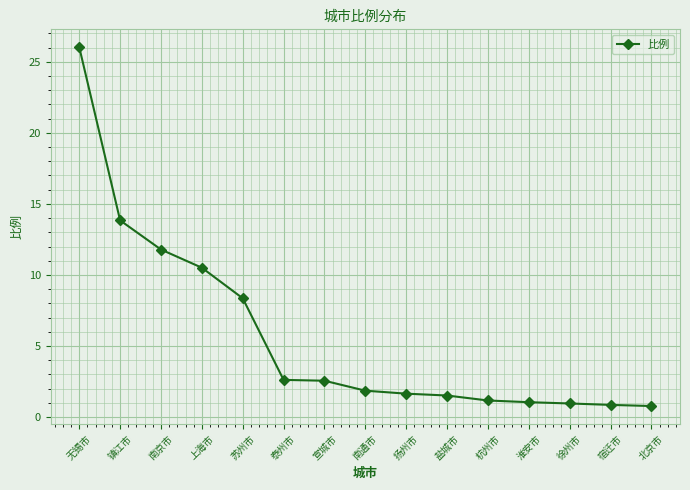

Does the chart display data point markers on the line(s)?

Yes